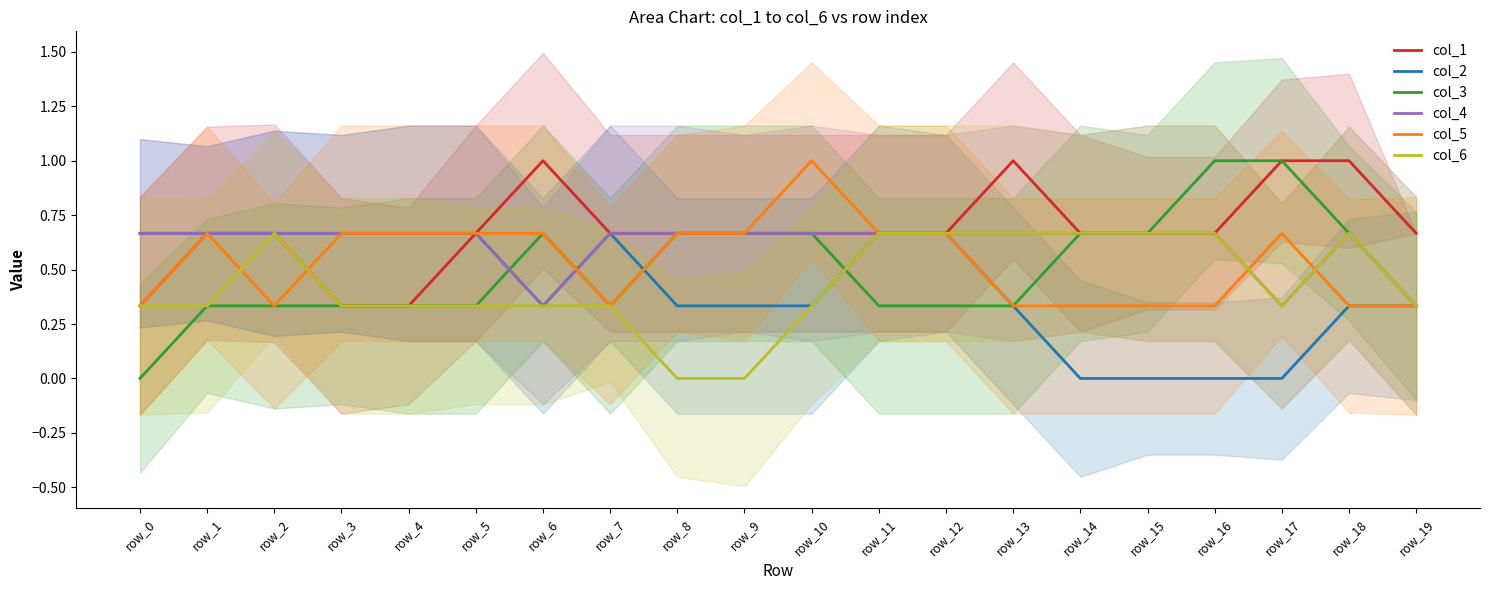

Reading right to left, transcribe all the data shown in this chart.

col_1: 0.7	1.0	1.0	0.7	0.7	0.7	1.0	0.7	0.7	0.7	0.7	0.7	0.7	1.0	0.7	0.3	0.3	0.7	0.7	0.3
col_2: 0.3	0.3	0.0	0.0	0.0	0.0	0.3	0.7	0.7	0.3	0.3	0.3	0.7	0.3	0.7	0.7	0.7	0.7	0.7	0.7
col_3: 0.3	0.7	1.0	1.0	0.7	0.7	0.3	0.3	0.3	0.7	0.7	0.7	0.3	0.7	0.3	0.3	0.3	0.3	0.3	0.0
col_4: 0.3	0.7	0.3	0.7	0.7	0.7	0.7	0.7	0.7	0.7	0.7	0.7	0.7	0.3	0.7	0.7	0.7	0.7	0.7	0.7
col_5: 0.3	0.3	0.7	0.3	0.3	0.3	0.3	0.7	0.7	1.0	0.7	0.7	0.3	0.7	0.7	0.7	0.7	0.3	0.7	0.3
col_6: 0.3	0.7	0.3	0.7	0.7	0.7	0.7	0.7	0.7	0.3	0.0	0.0	0.3	0.3	0.3	0.3	0.3	0.7	0.3	0.3